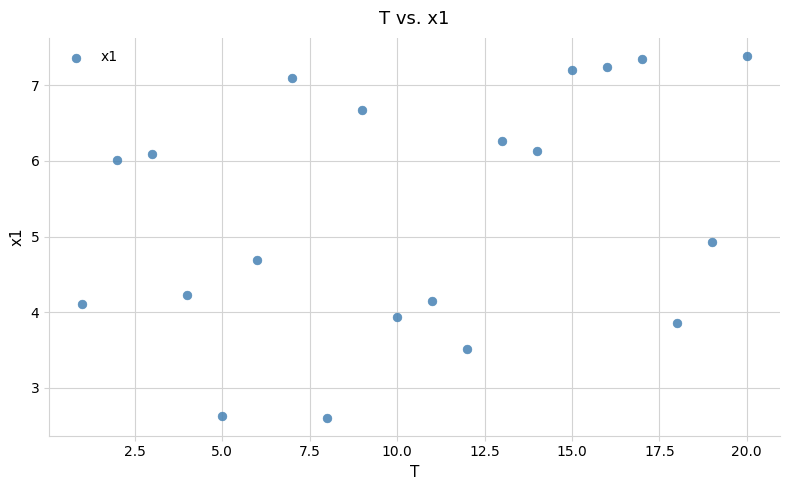

What is the range of Y values (max minus min)?

4.8